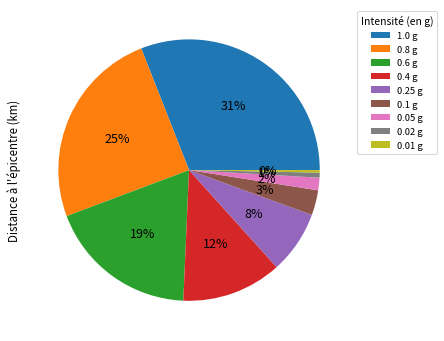

To the nearest percent, what is the average slice percentage?

11%